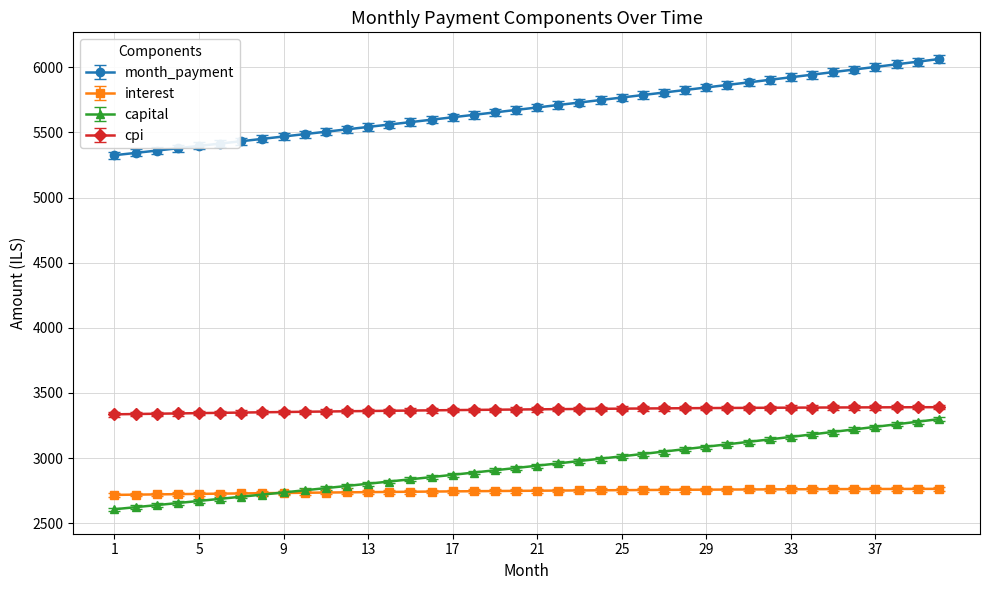

What is the value of the capital point at the 28th from the left?

3068.5